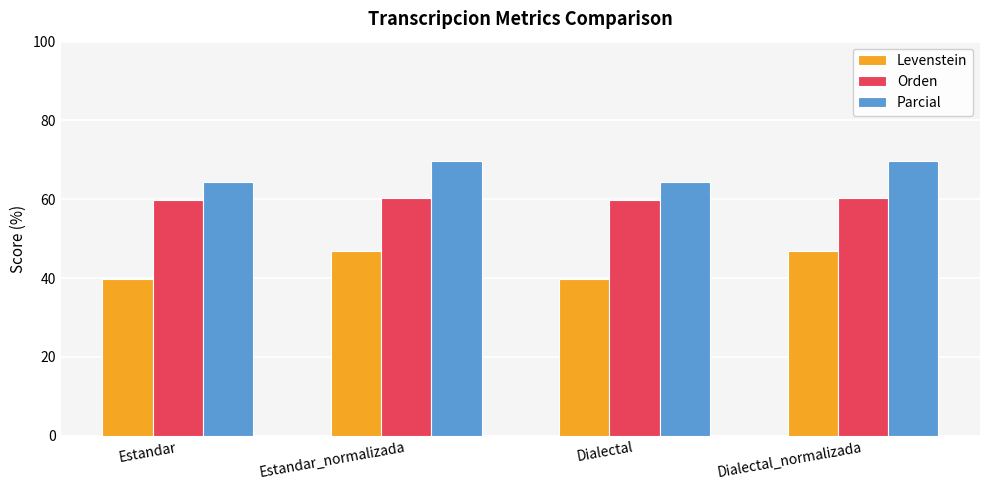

The Levenstein series shows 46.8 at Dialectal_normalizada. True or false?

True